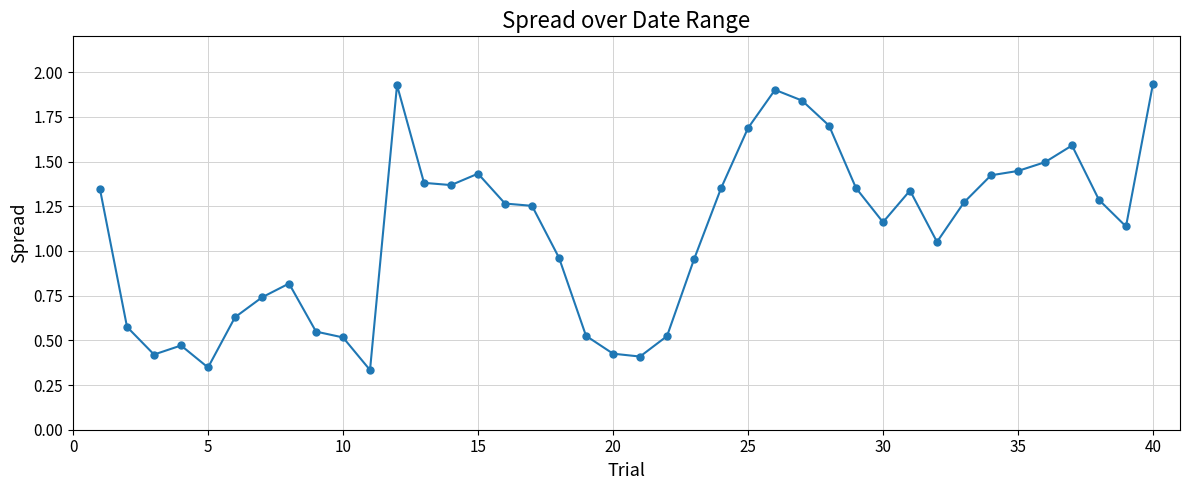

What is the difference between the second highest and minimum values?

1.6